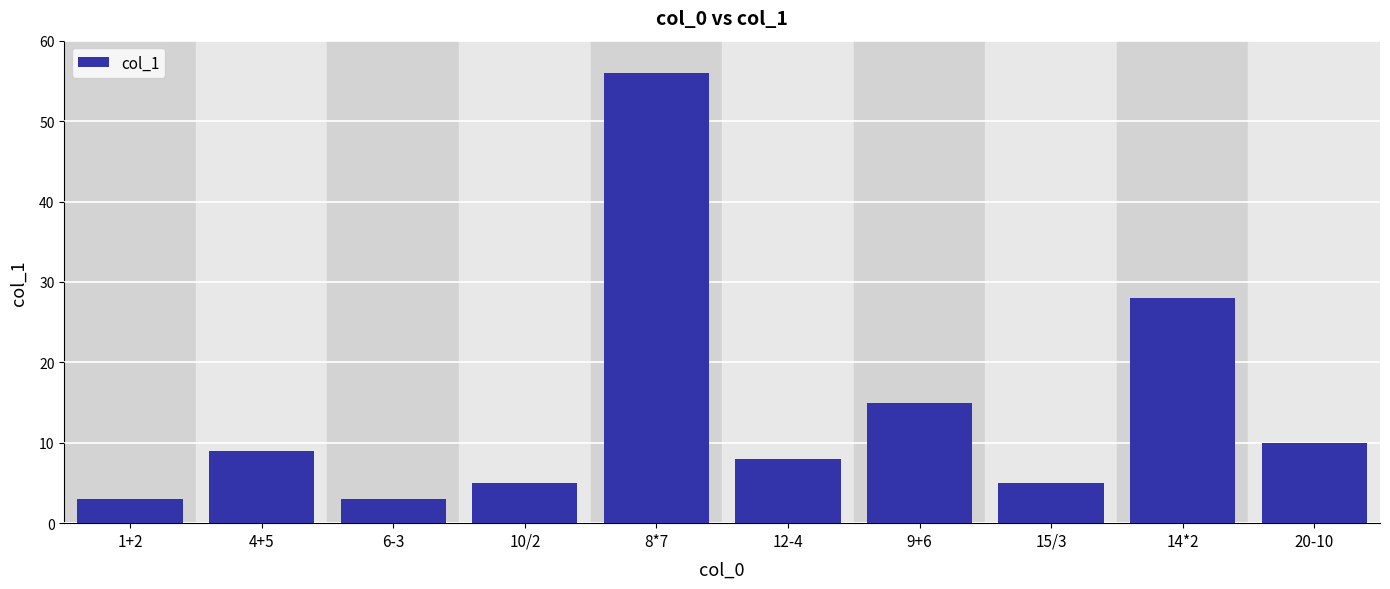

Where is the data nearest to the value 29?

14*2